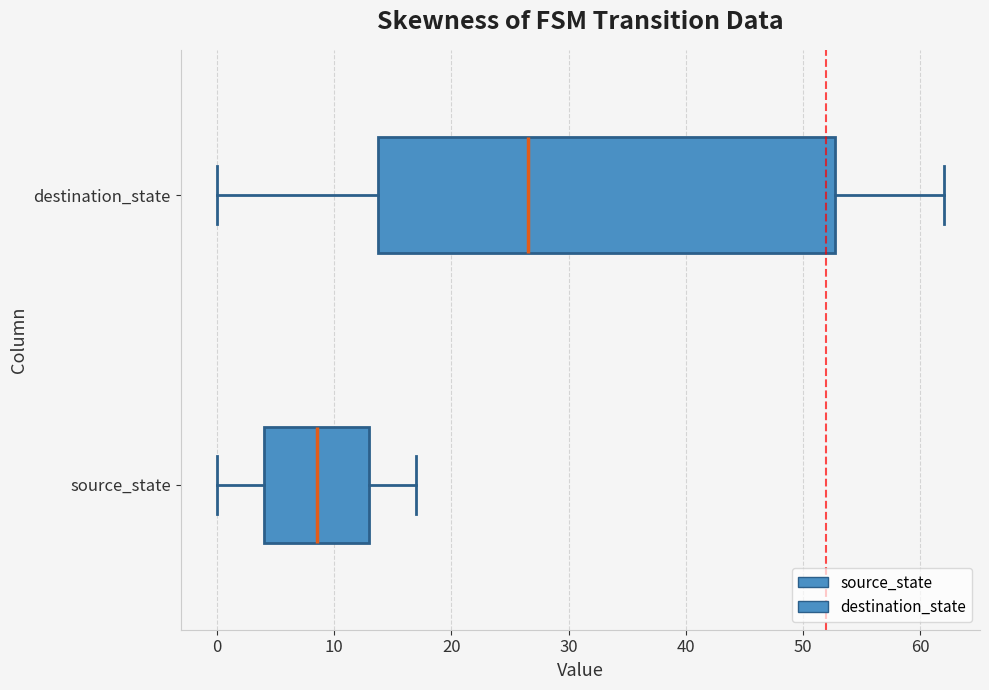

Which box has the furthest to the left median line?

source_state